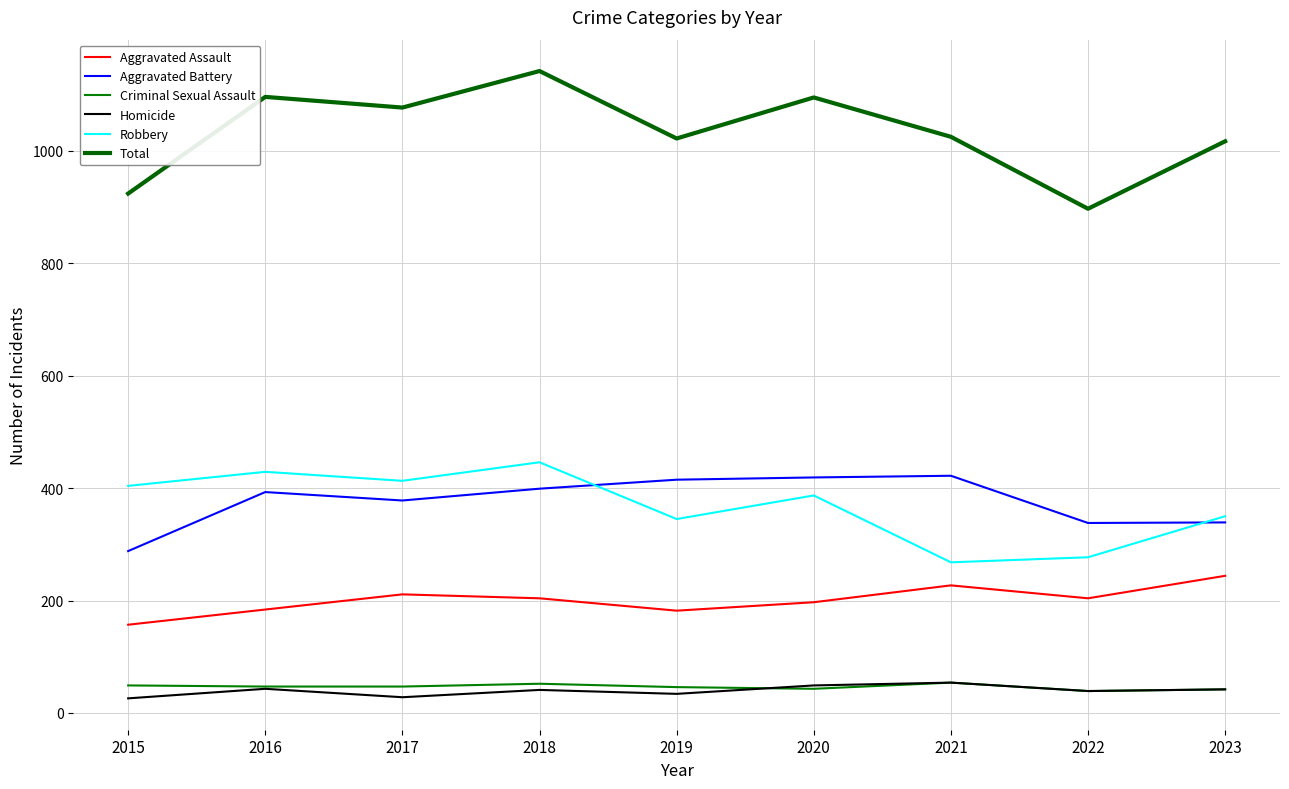

At which category is the sum across all series the highest?

2018